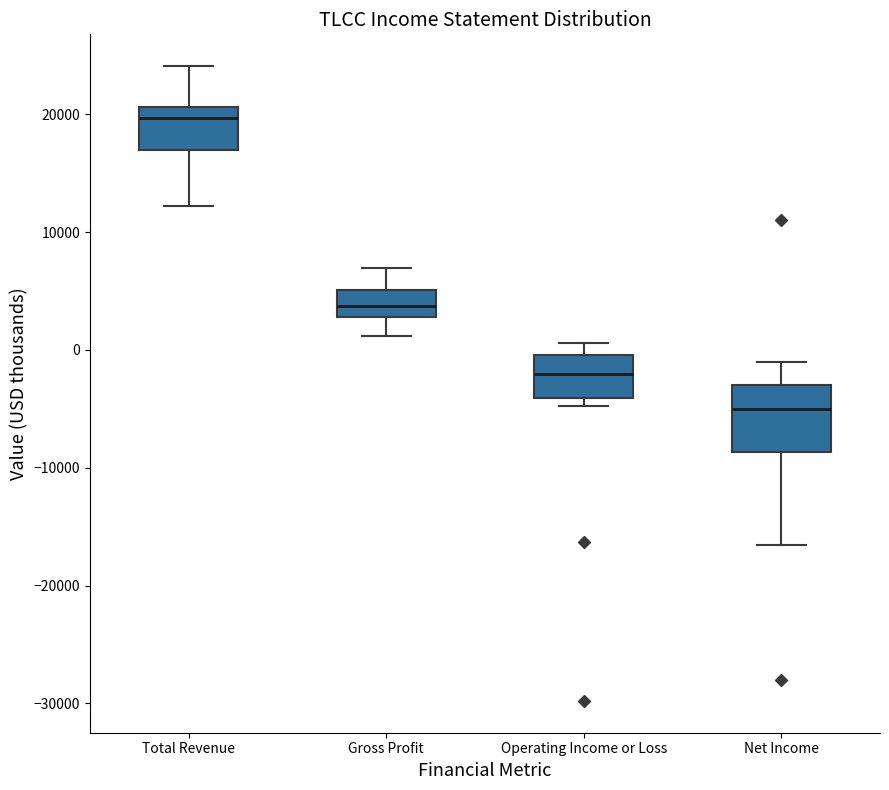

Which box's median line is the lowest?

Net Income